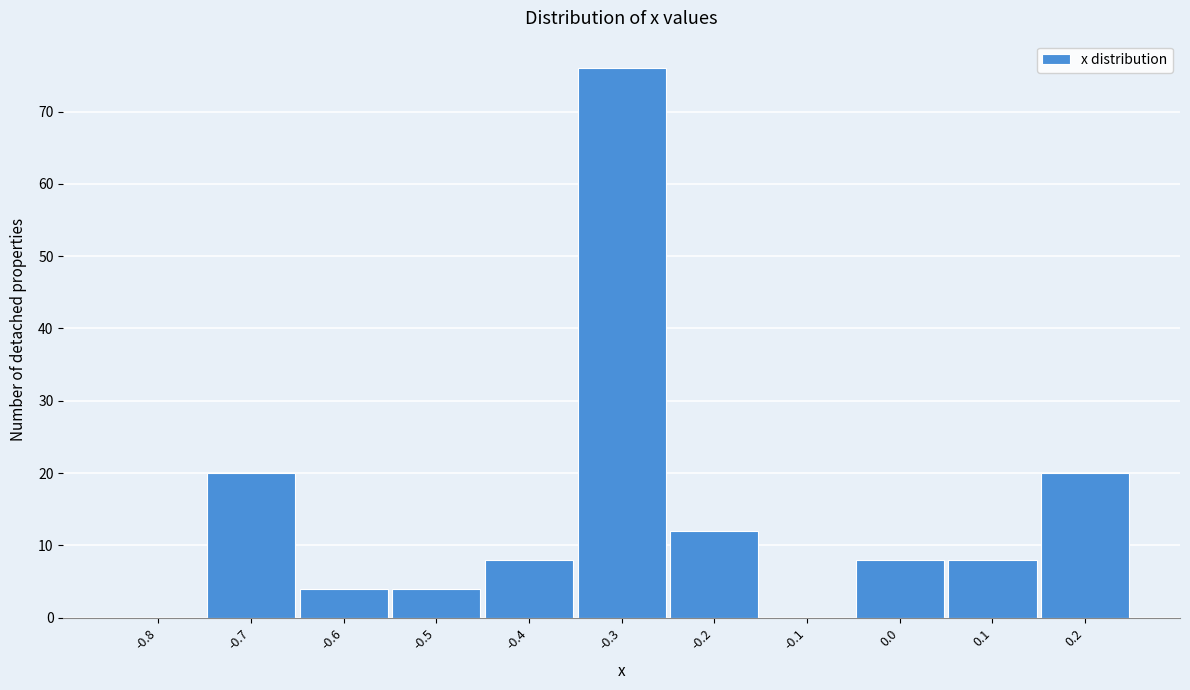

Reading right to left, transcribe all the data shown in this chart.

0.2=20	0.1=8	0.0=8	-0.1=0	-0.2=12	-0.3=76	-0.4=8	-0.5=4	-0.6=4	-0.7=20	-0.8=0